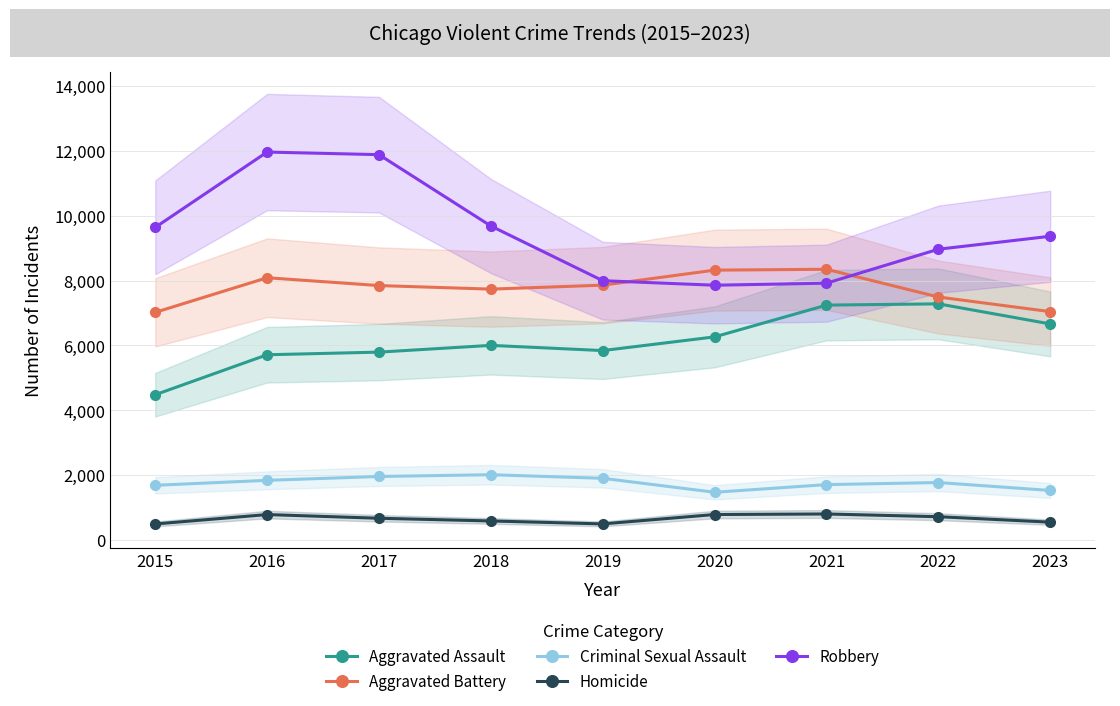

Is it true that Aggravated Battery equals 13166 at 2016?

False